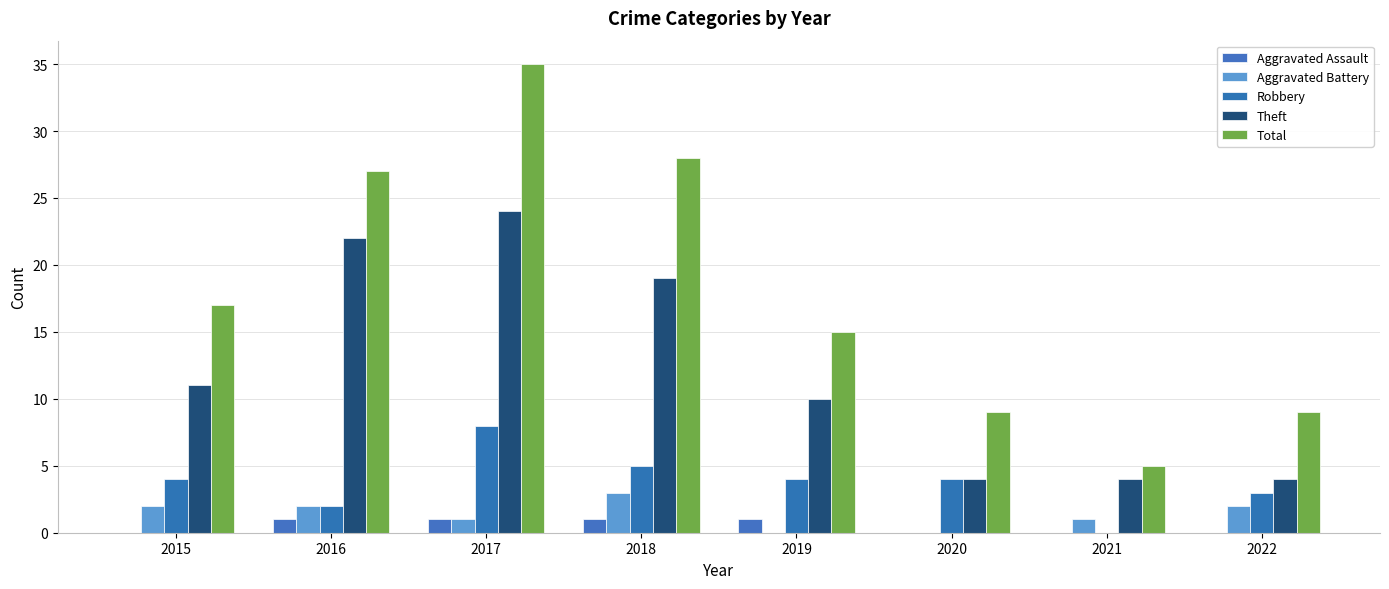

What is the value of the Robbery bar at the 6th from the left?

4